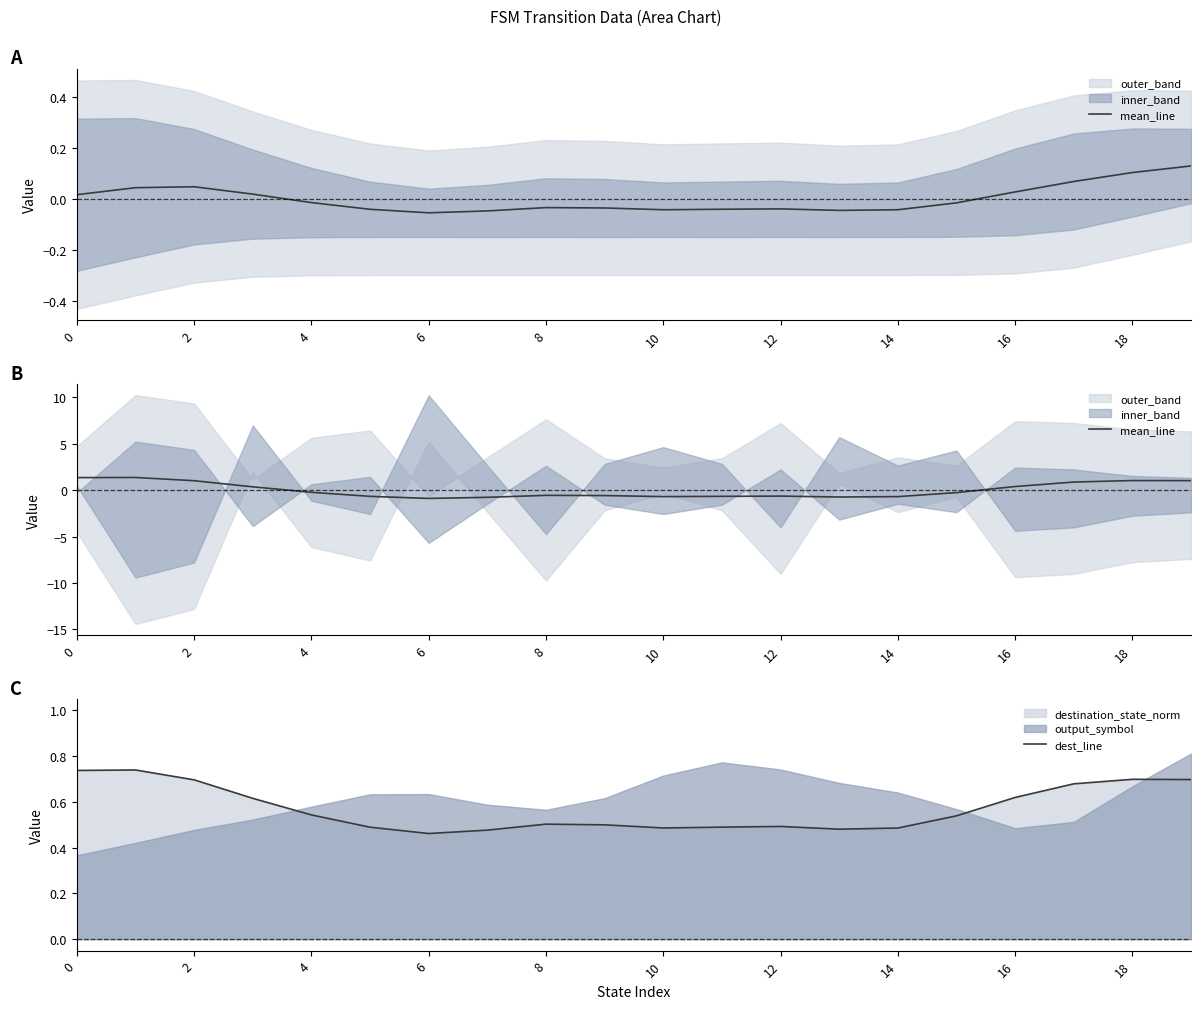

Which series changed the most between 11 and 19?

mean_line